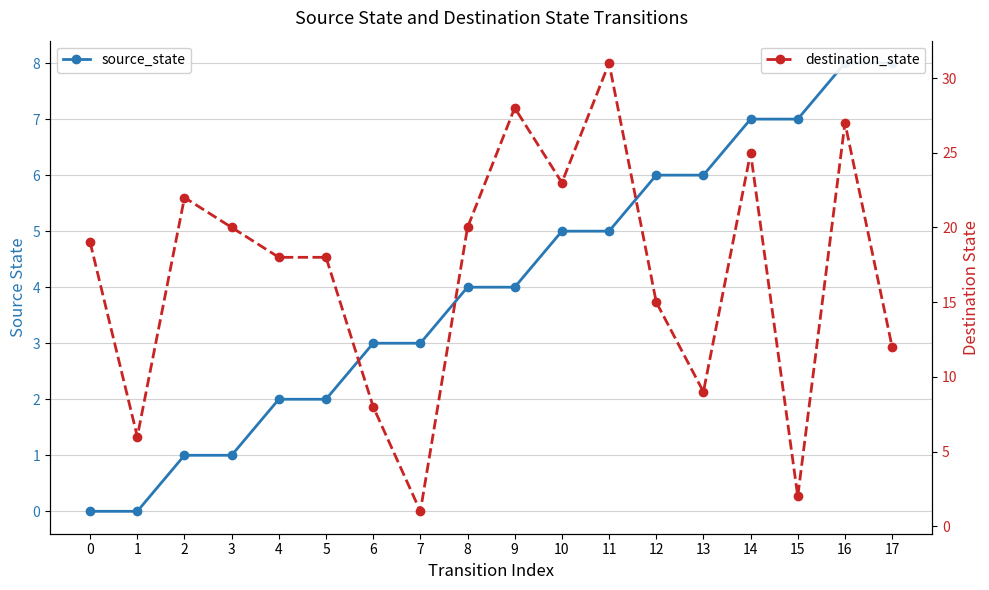

Which series ends up on top after the final intersection of destination_state and source_state?

destination_state